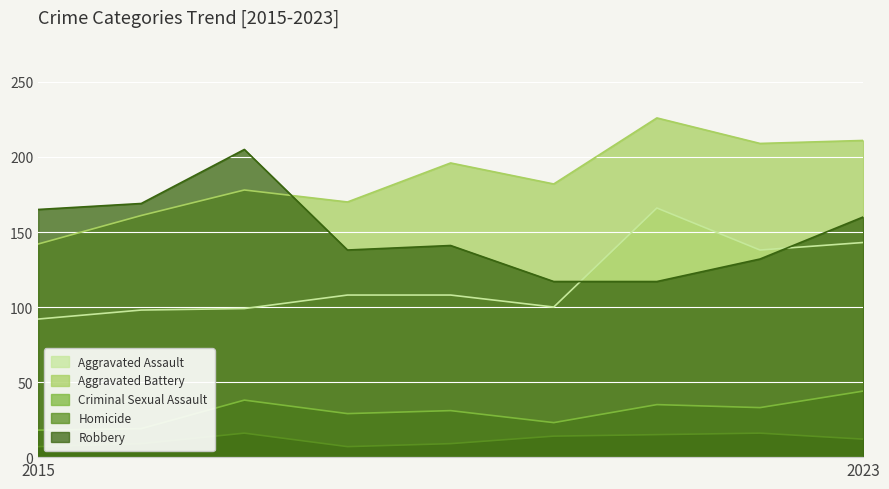

At which category is the sum across all series the highest?

2023